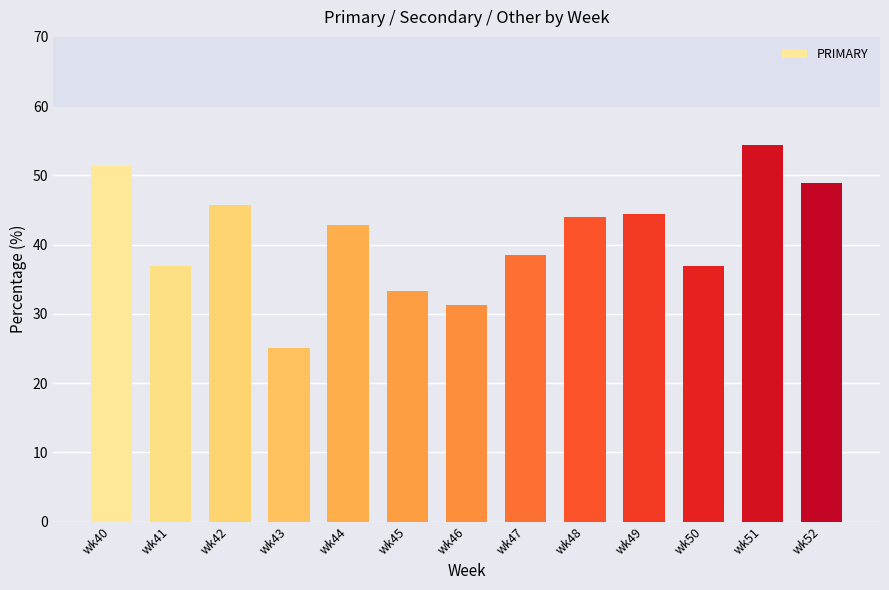

How many values are below 42?

6